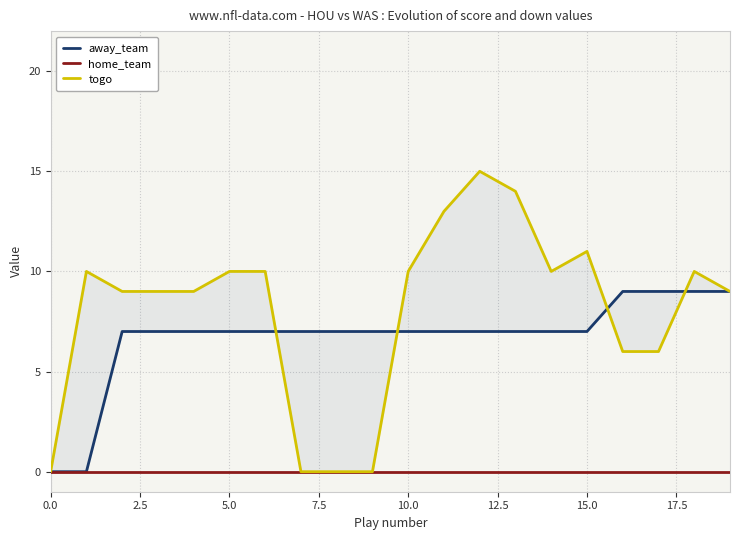

Rank the series by their average value, from highest to lowest.

togo, away_team, home_team